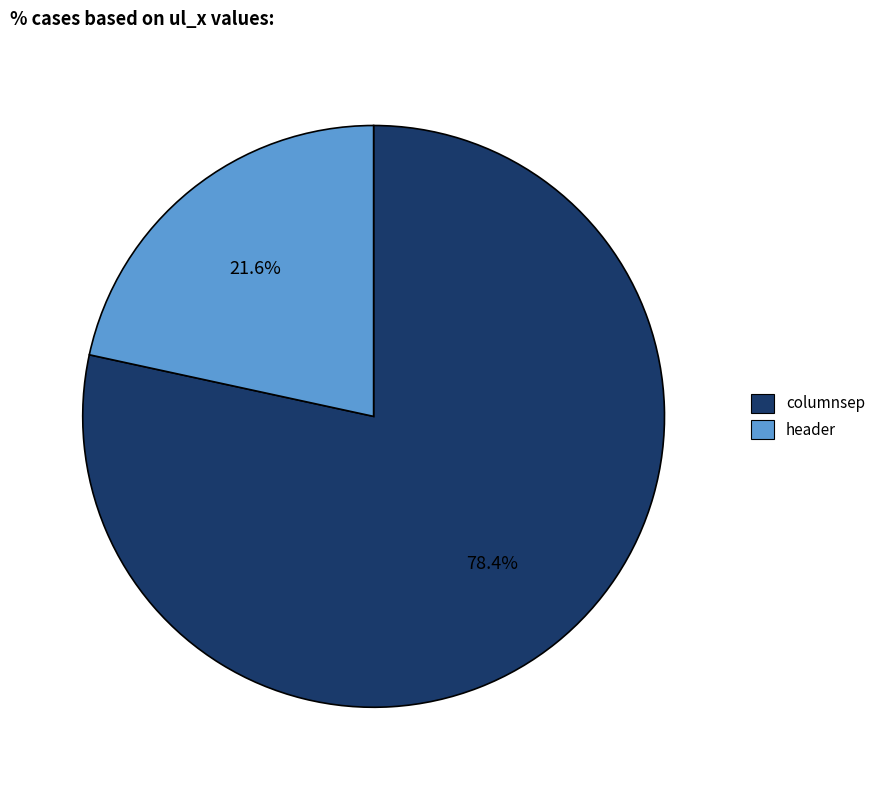

Rank the categories by value from highest to lowest.

columnsep, header